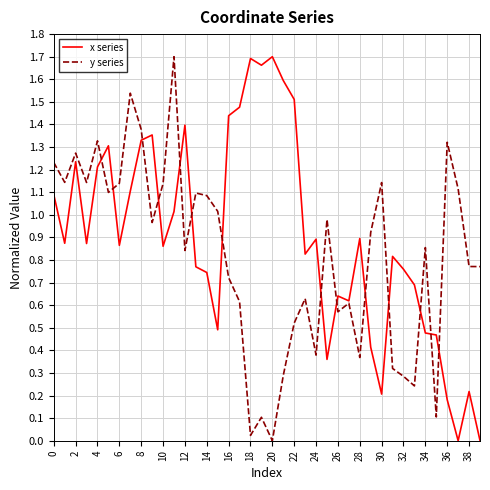

List the series in order of their overall mean, lowest first.

y series, x series